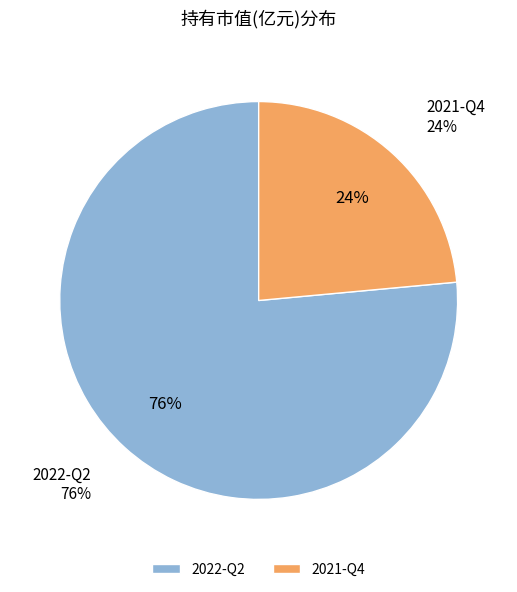

Which slice is the smallest?

2021-Q4